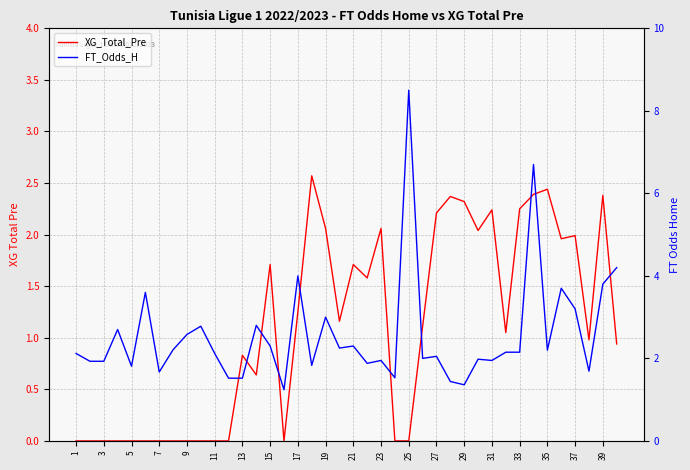

At how many categories does at least one series exceed 5?

2